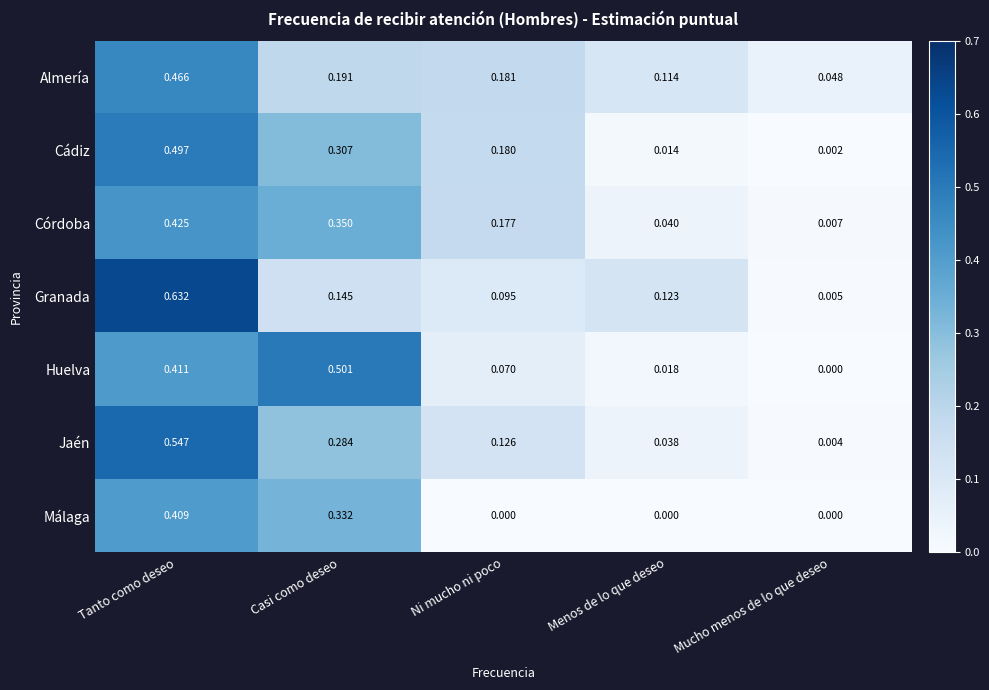

Which category has the highest value across all series?

Tanto como deseo